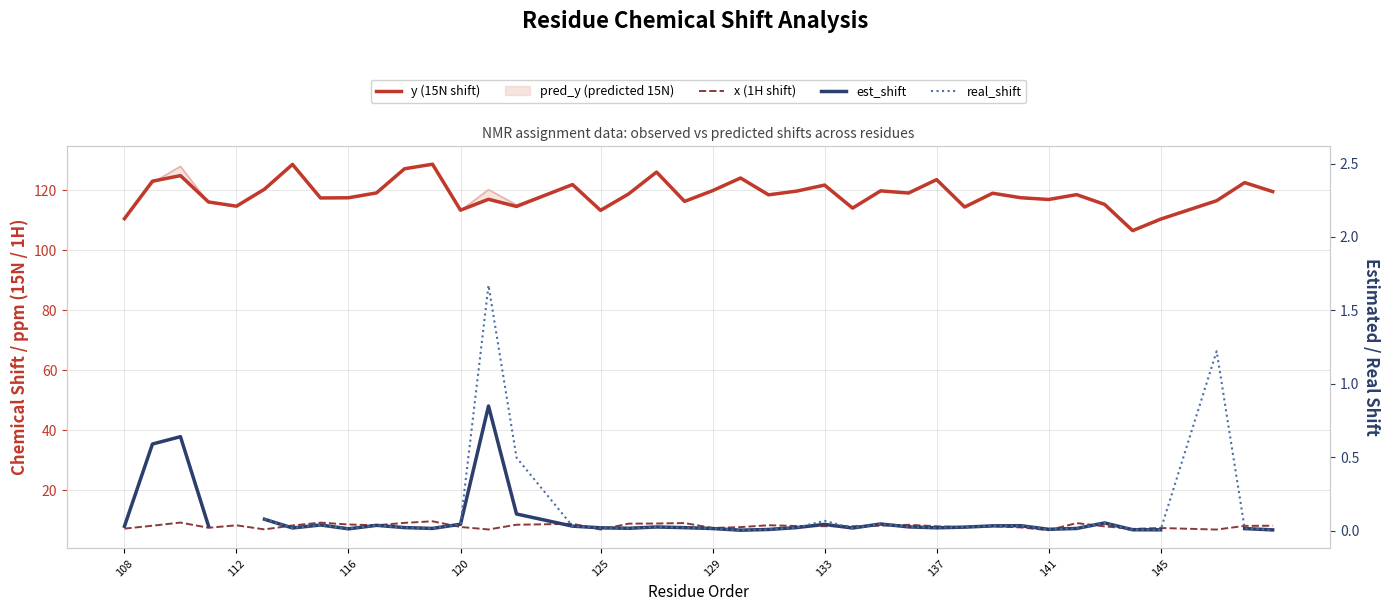

In real_shift, how many points are lower than both neighbors (excluding endpoints)?

9